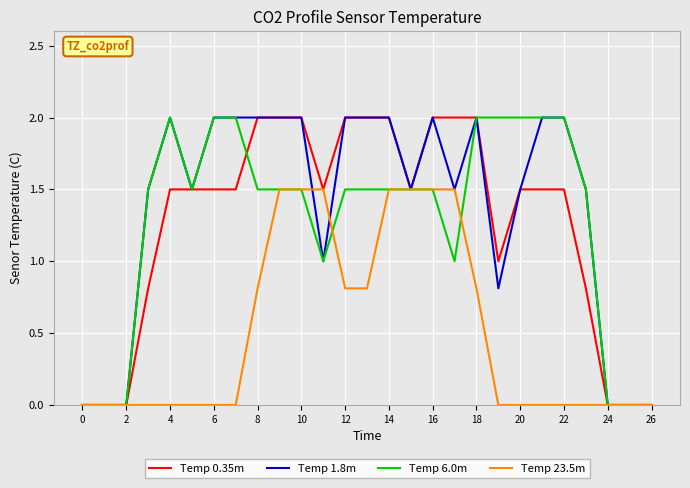

Which series has the largest total across all categories?

Temp 1.8m